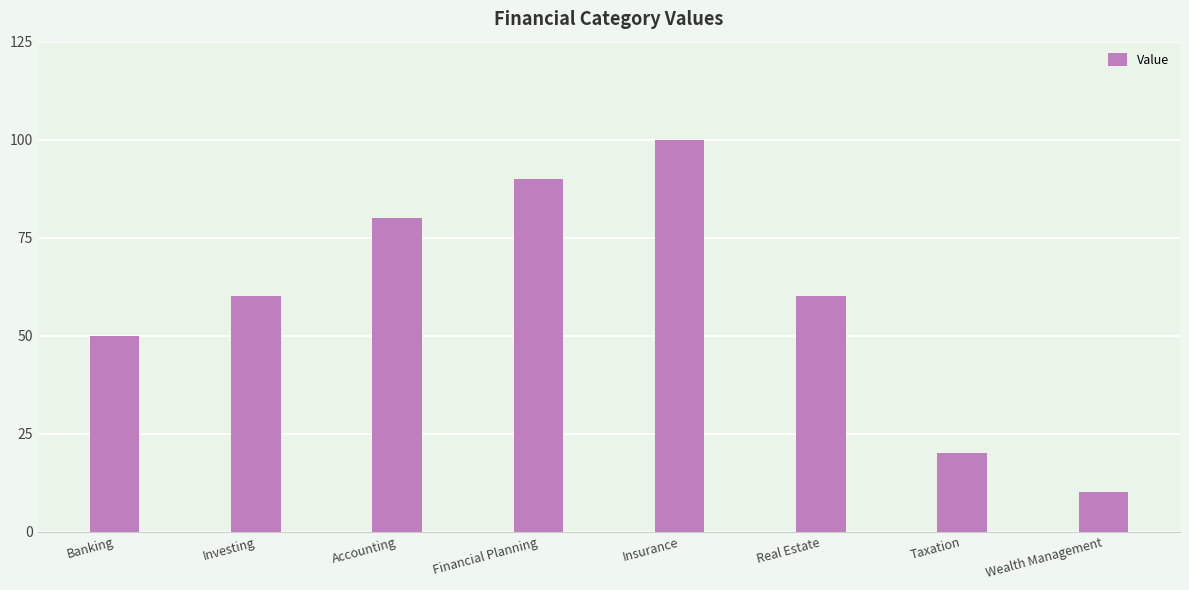

Read the value at Financial Planning, to the nearest 5.

90